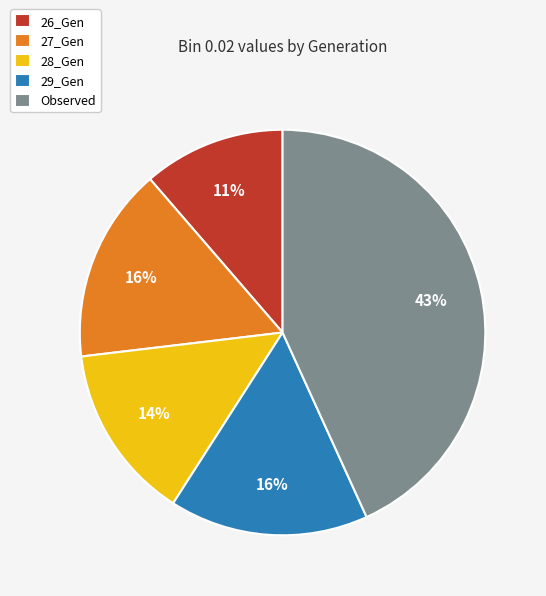

What percentage is the 28_Gen slice, to the nearest percent?

14%